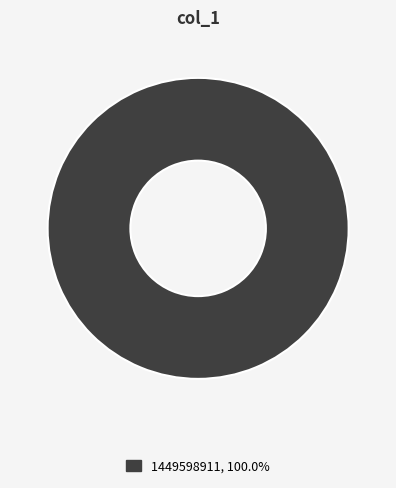

Does any single category account for the majority?

Yes